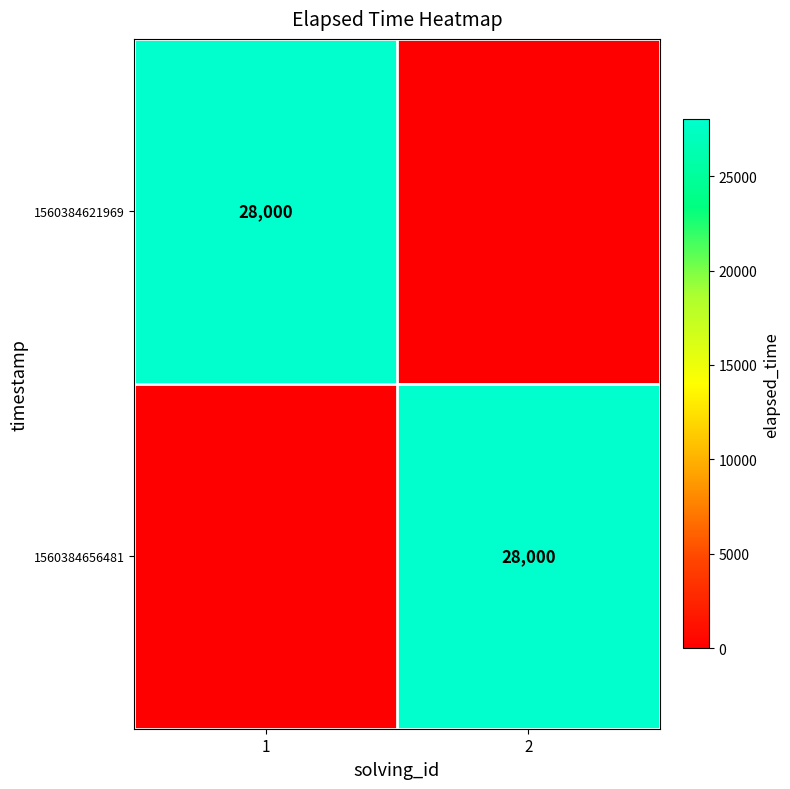

The value of 1560384656481 at 2 is 28000. True or false?

True